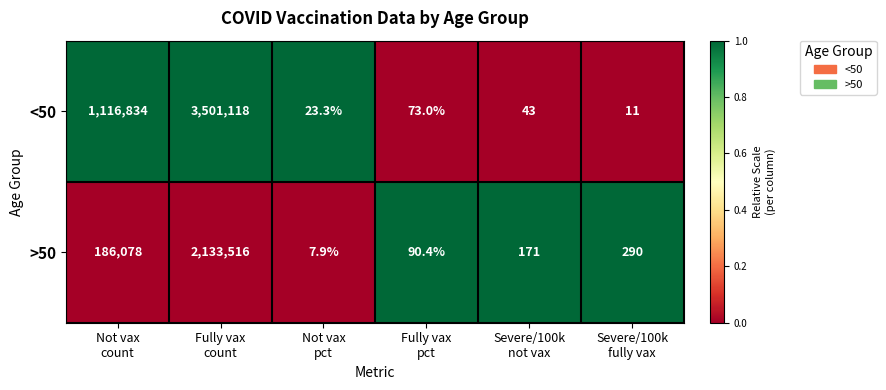

Which series has the largest total across all categories?

<50